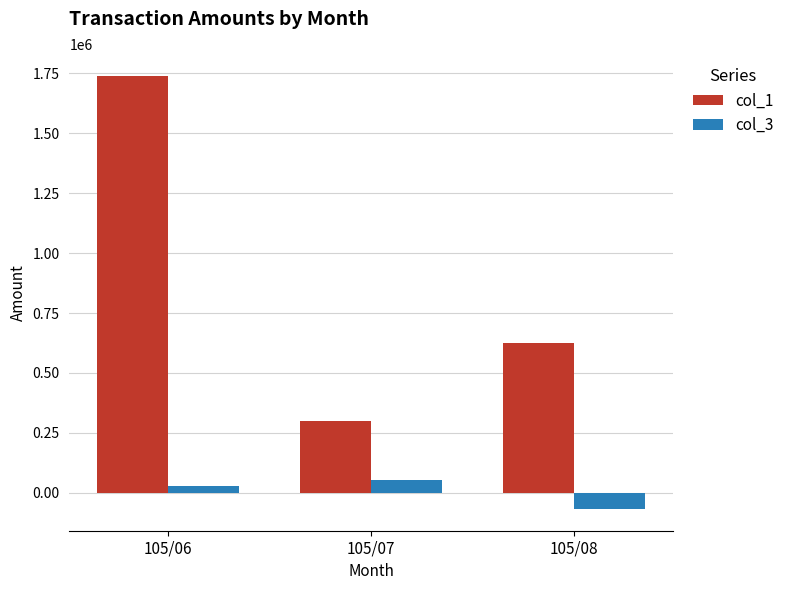

What is the value of the col_1 bar at the 2nd from the left?

298000